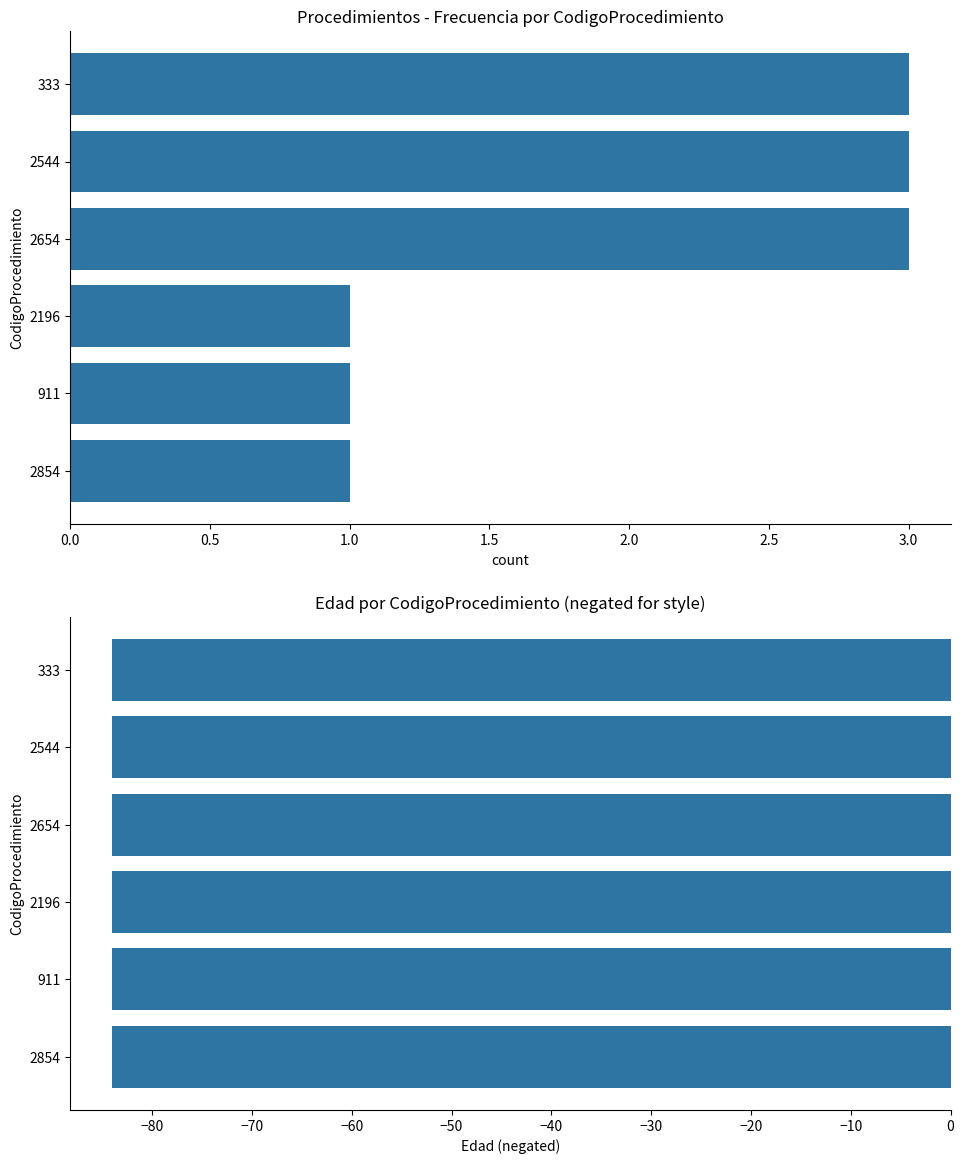

What are all the series names shown in the legend?

Count, Edad (negated)